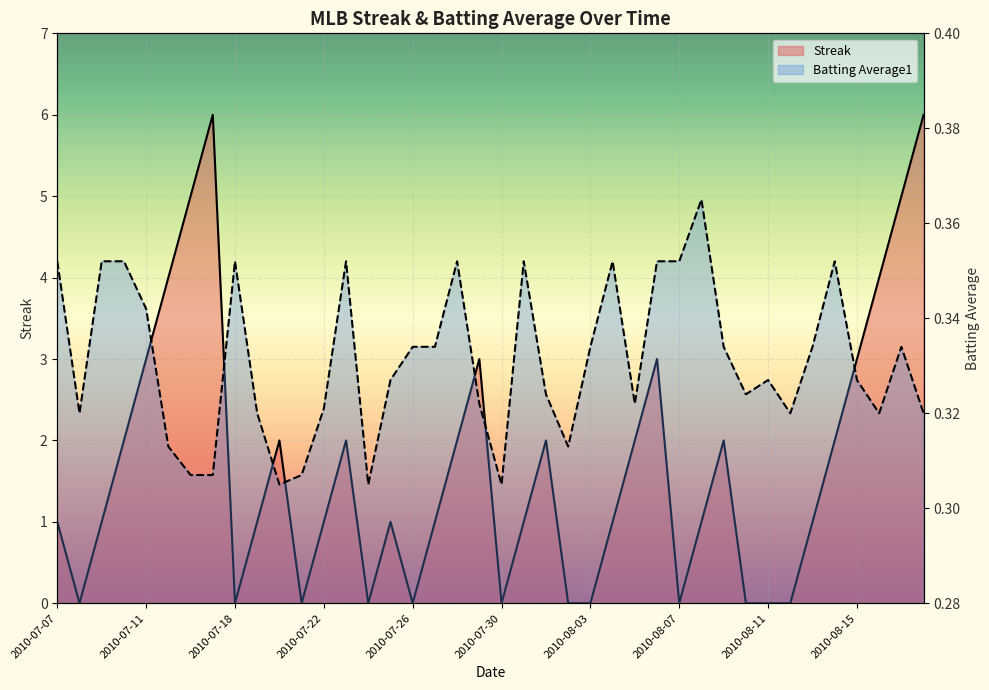

What is the total value across all series at 13?

2.4